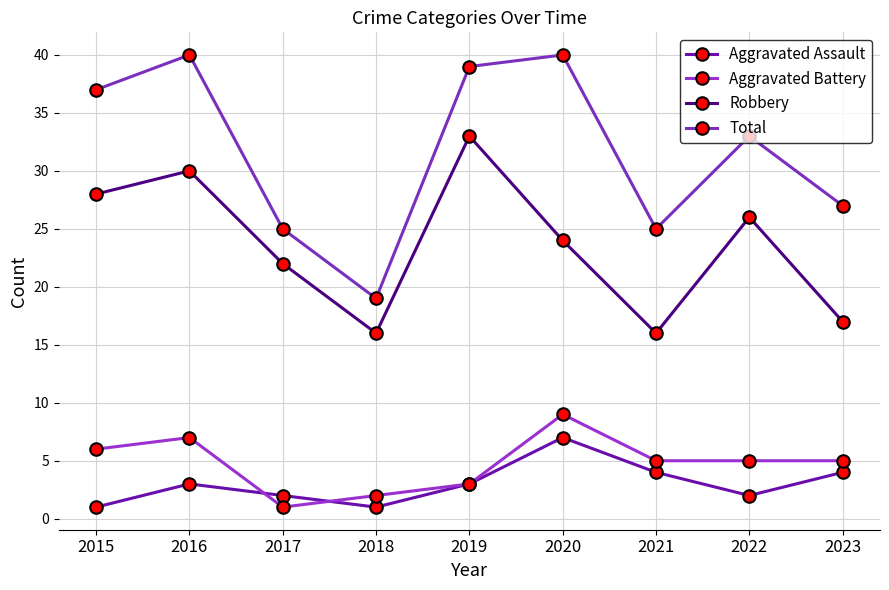

What is the sum of the Total values at 2019 and 2016?

79